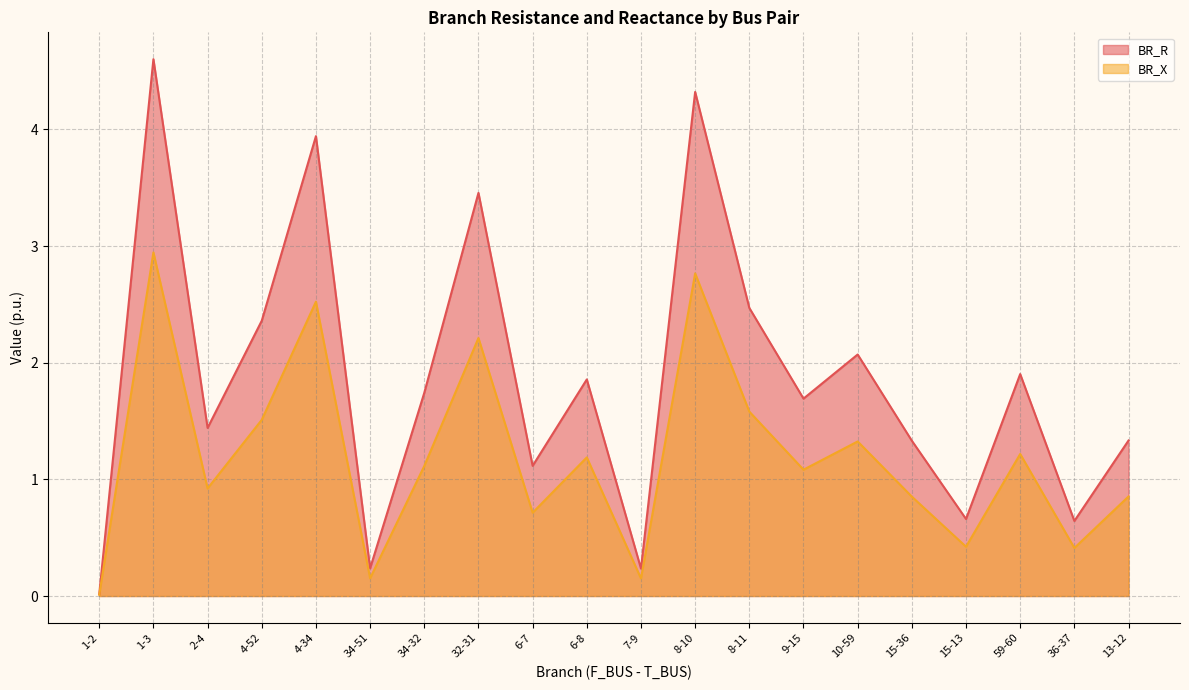

Where does the BR_R series first go above 1?

1-3